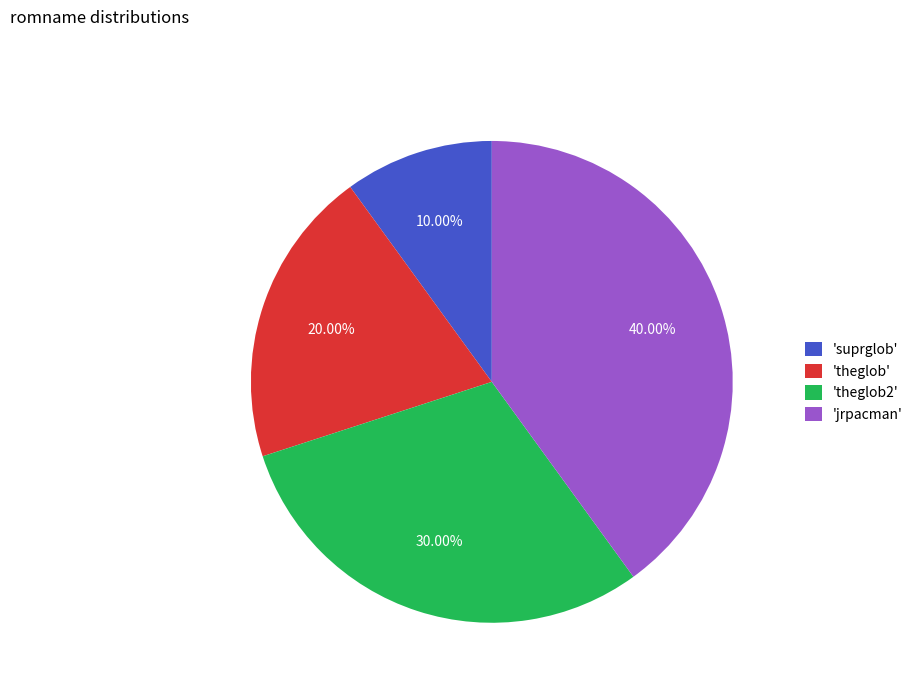

Does 'suprglob' represent more than half of the total?

No